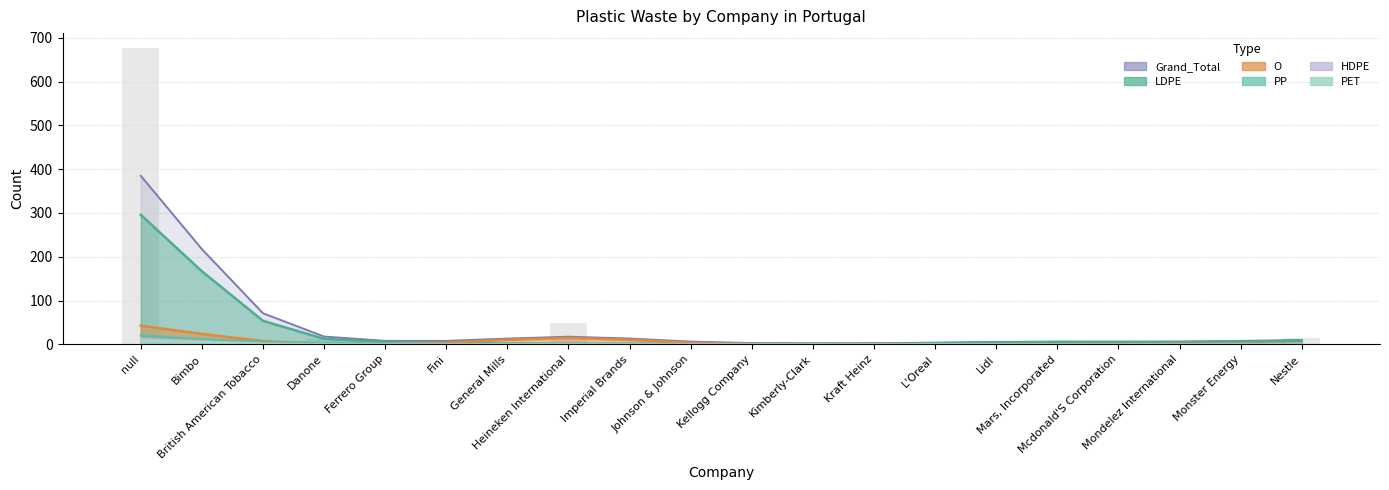

Count the number of categories in the chart.

20